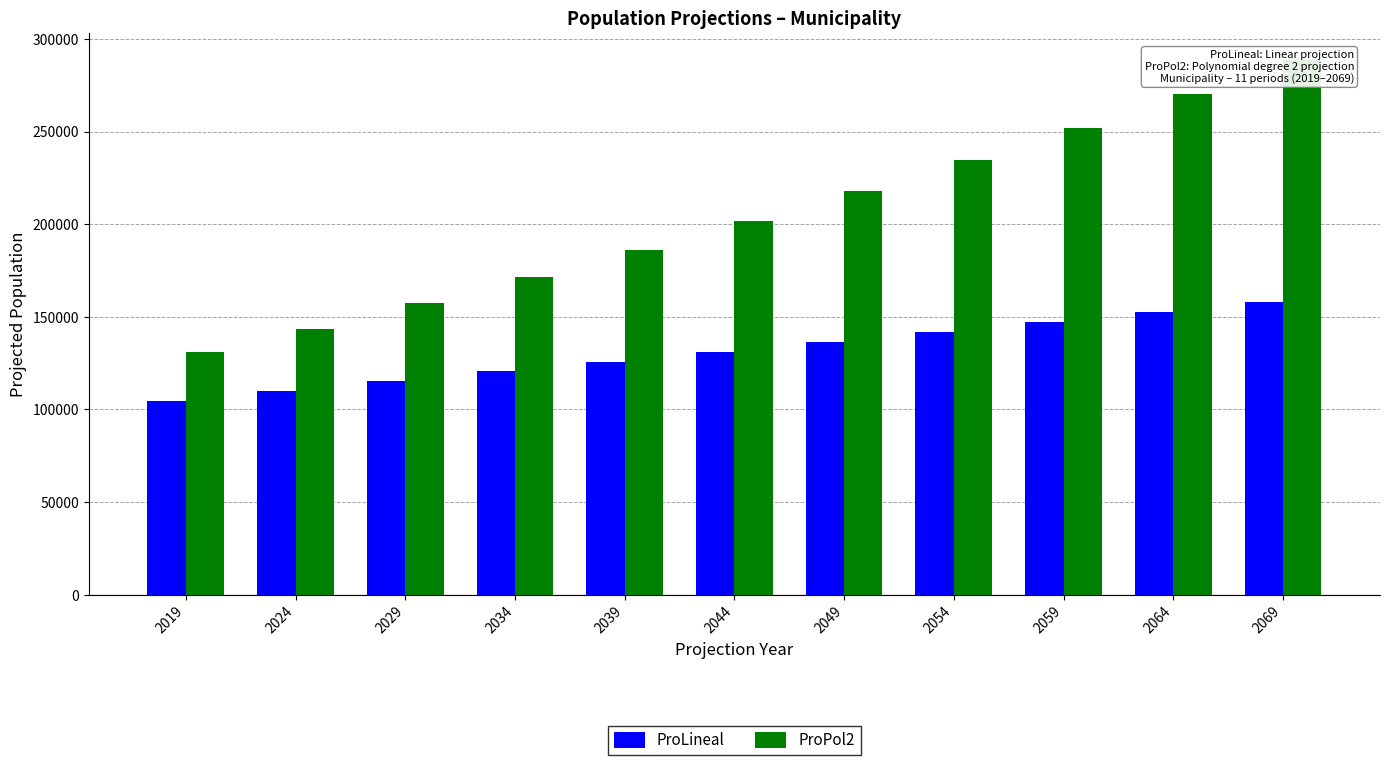

Does the chart contain any negative values?

No